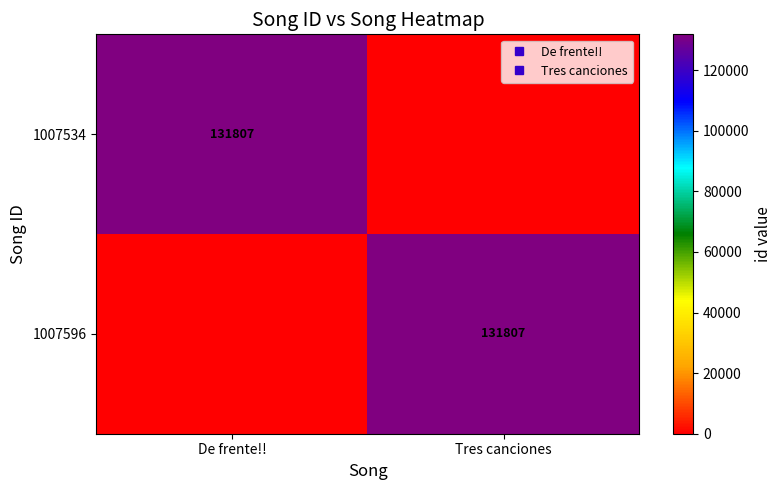

Which label corresponds to the largest value in the chart?

De frente!!